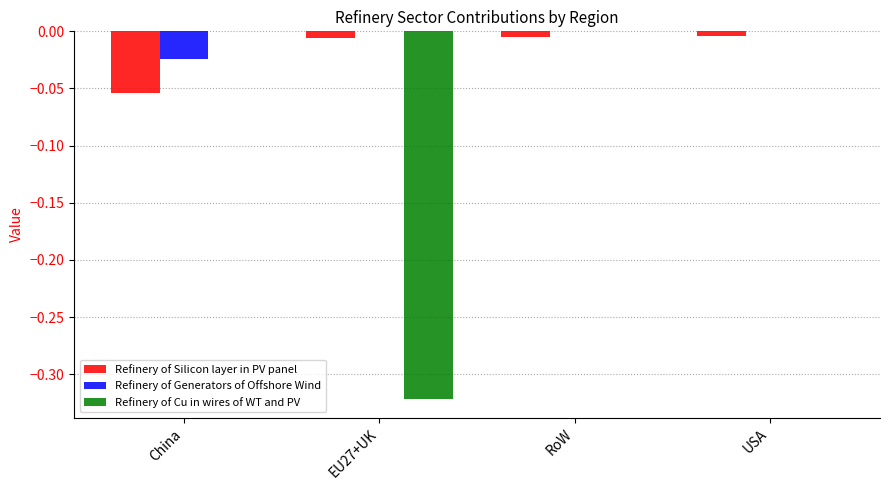

Between EU27+UK and USA, which series saw the biggest shift?

Refinery of Cu in wires of WT and PV